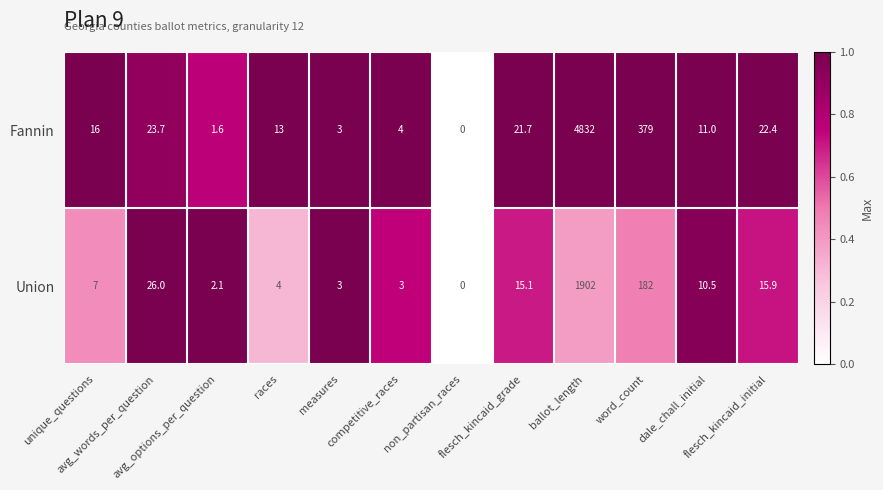

Which series has the largest total across all categories?

Fannin